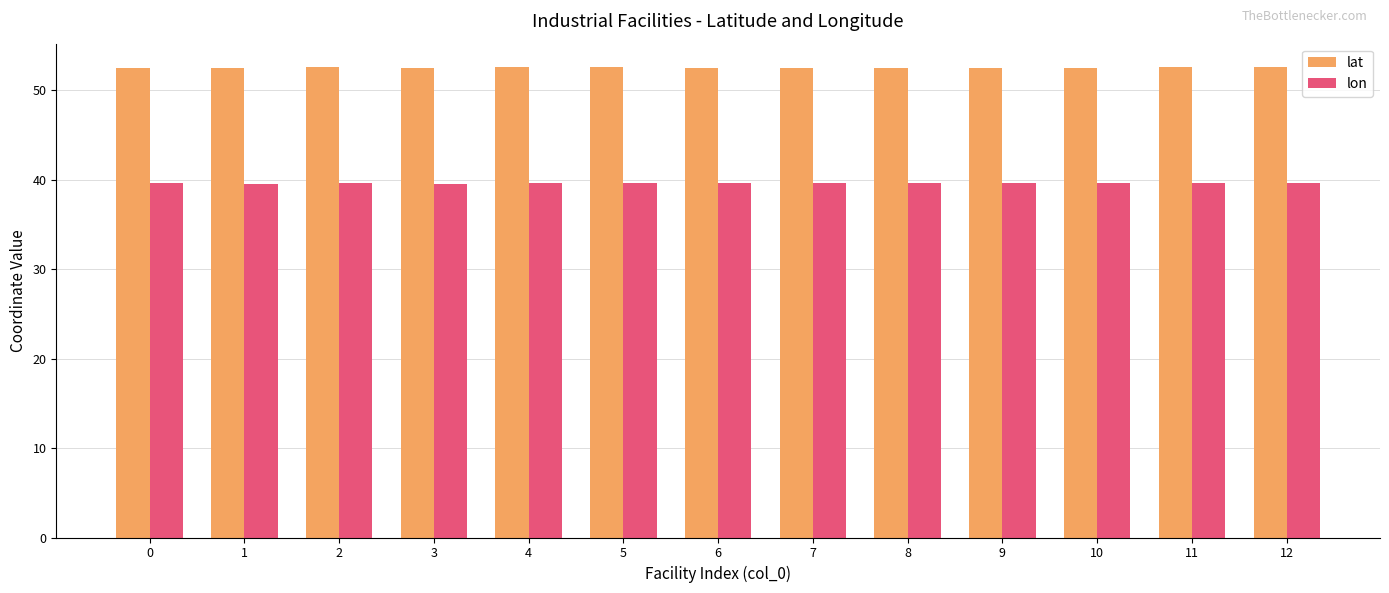

Are the bars grouped side by side (vs. stacked)?

Yes